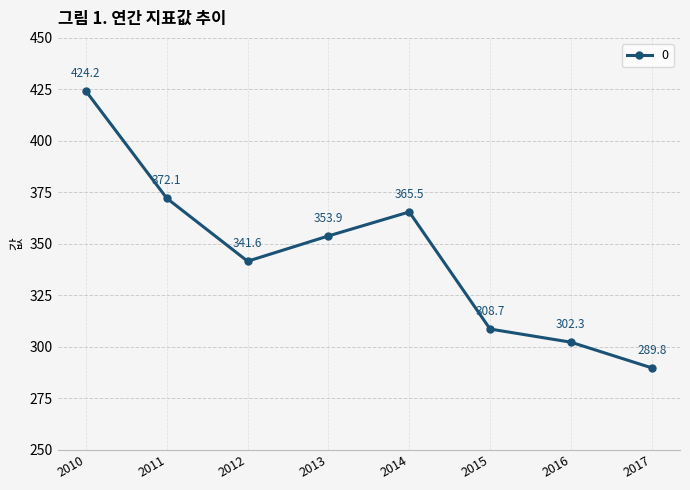

Where is the data nearest to the value 356?

2013